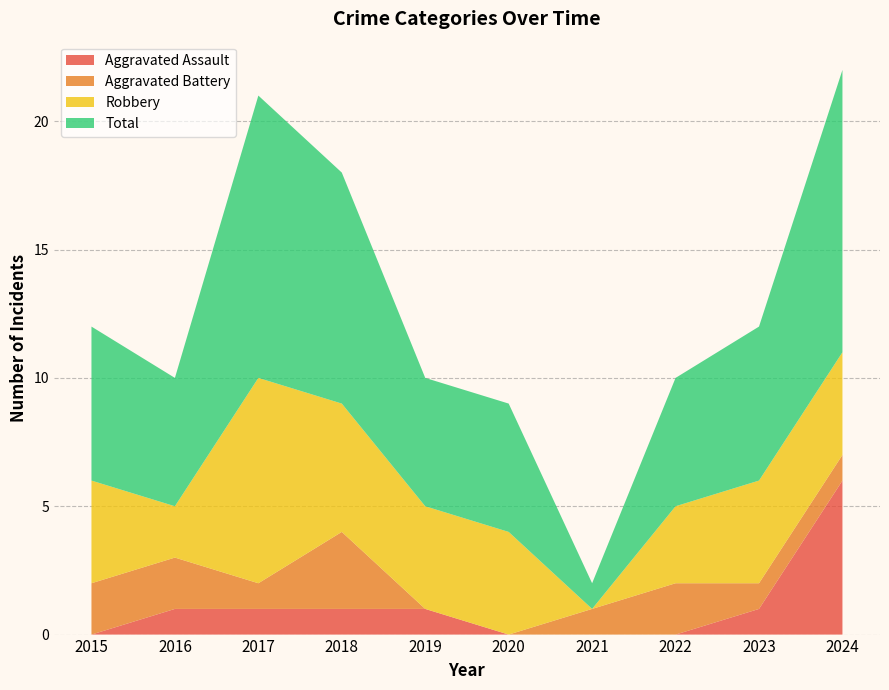

Reading left to right, what are all the values shown in this chart?

Aggravated Assault: 2015=0	2016=1	2017=1	2018=1	2019=1	2020=0	2021=0	2022=0	2023=1	2024=6
Aggravated Battery: 2015=2	2016=2	2017=1	2018=3	2019=0	2020=0	2021=1	2022=2	2023=1	2024=1
Robbery: 2015=4	2016=2	2017=8	2018=5	2019=4	2020=4	2021=0	2022=3	2023=4	2024=4
Total: 2015=6	2016=5	2017=11	2018=9	2019=5	2020=5	2021=1	2022=5	2023=6	2024=11